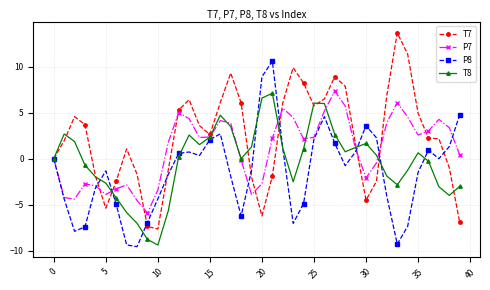

Which series has the largest total across all categories?

T7